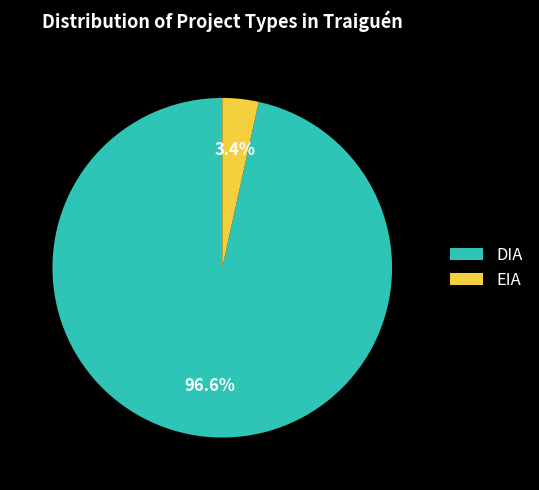

To the nearest percent, what is the average slice percentage?

50%